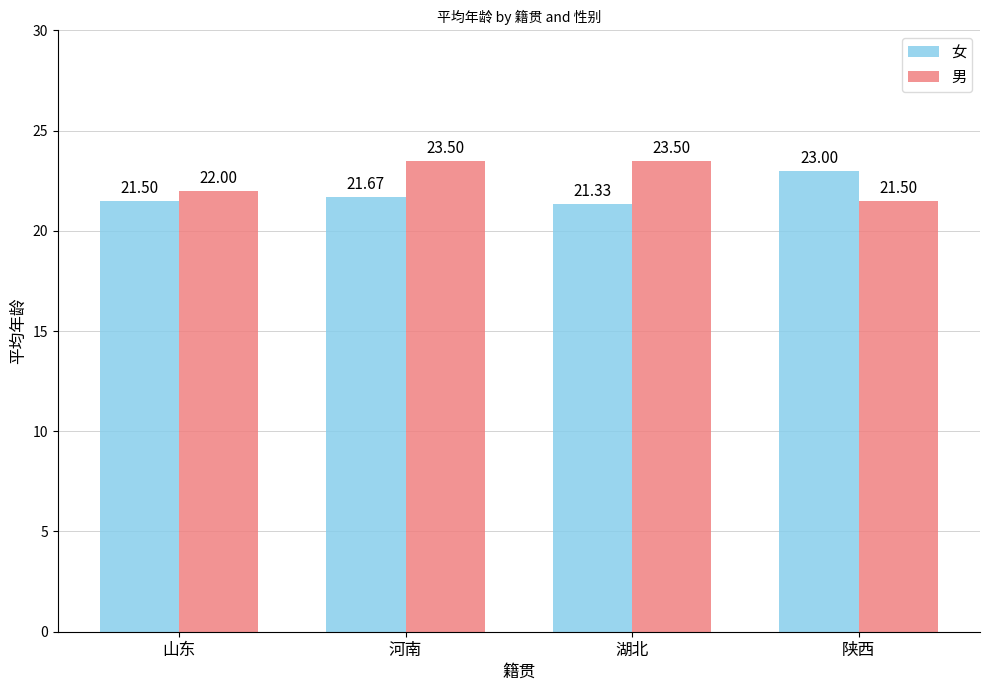

Reading right to left, what are all the values shown in this chart?

女: 陕西=23.0	湖北=21.3	河南=21.7	山东=21.5
男: 陕西=21.5	湖北=23.5	河南=23.5	山东=22.0